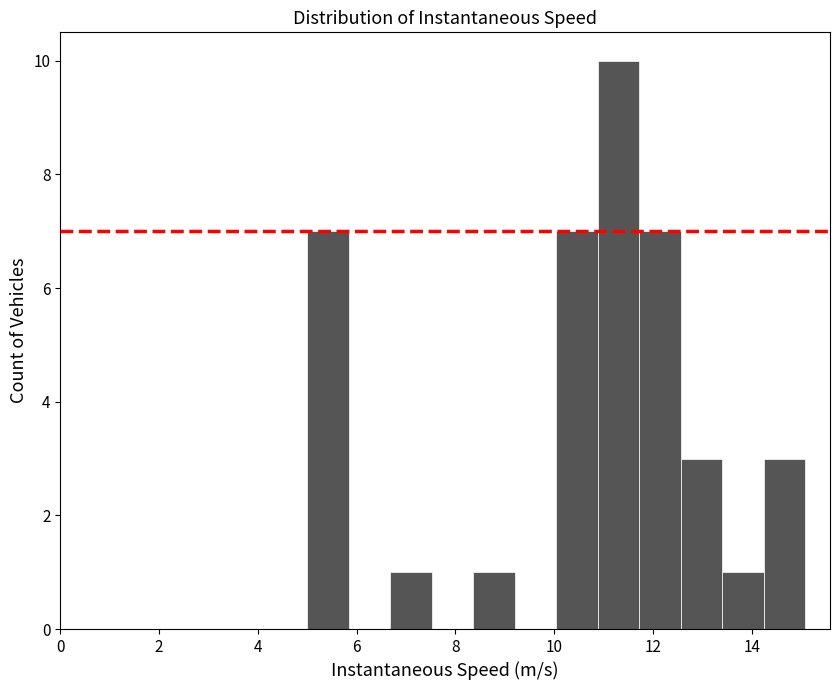

How tall is the bar that spans 11.8 to 12.6 on the x-axis? Neither the bar edges nor the heights are printed on the chart, so give them approximately, as read against the axes.

7